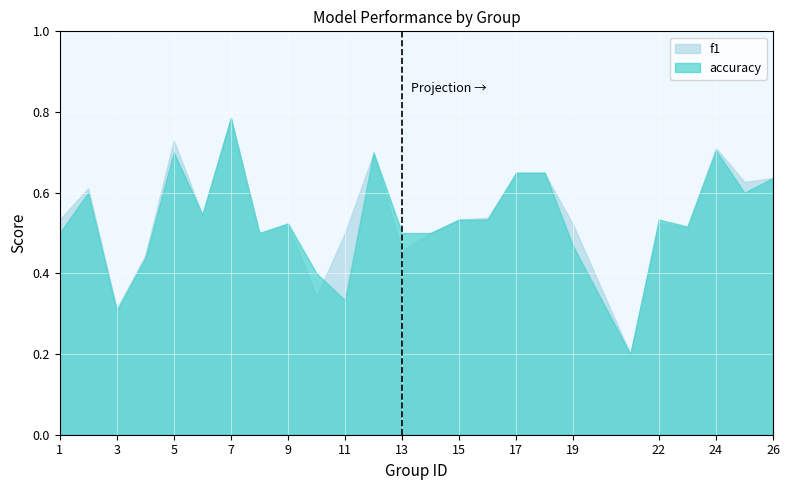

Reading left to right, transcribe all the data shown in this chart.

f1: 1=0.5	2=0.6	3=0.3	4=0.4	5=0.7	6=0.5	7=0.8	8=0.5	9=0.5	10=0.3	11=0.5	12=0.7	13=0.5	14=0.5	15=0.5	16=0.5	17=0.6	18=0.6	19=0.5	21=0.2	22=0.5	23=0.5	24=0.7	25=0.6	26=0.6
accuracy: 1=0.5	2=0.6	3=0.3	4=0.4	5=0.7	6=0.5	7=0.8	8=0.5	9=0.5	10=0.4	11=0.3	12=0.7	13=0.5	14=0.5	15=0.5	16=0.5	17=0.7	18=0.7	19=0.5	21=0.2	22=0.5	23=0.5	24=0.7	25=0.6	26=0.6